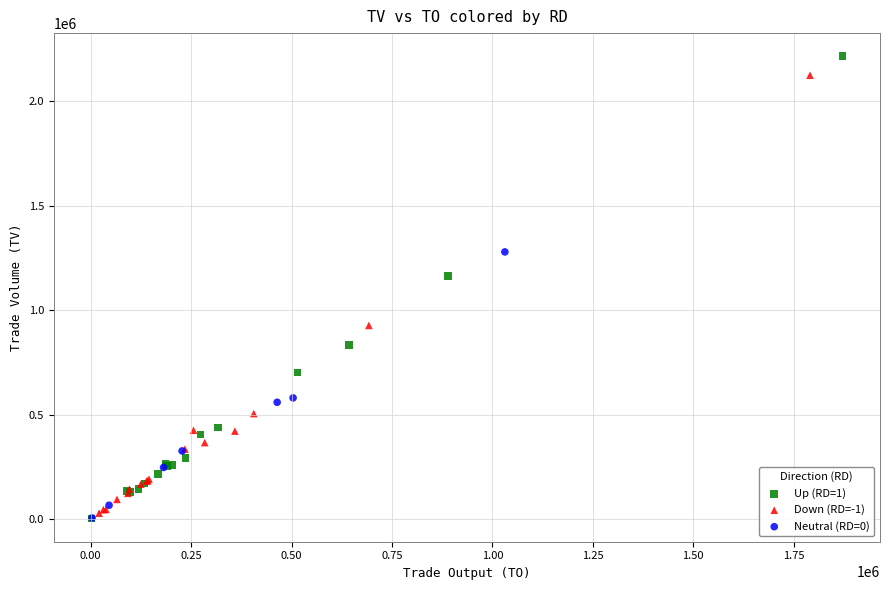

What are all the series names shown in the legend?

Up (RD=1), Down (RD=-1), Neutral (RD=0)